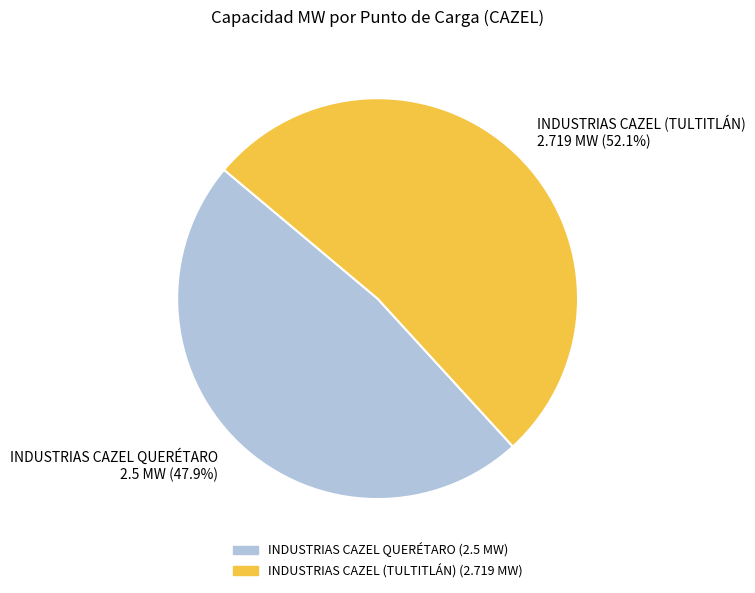

What percentage do INDUSTRIAS CAZEL QUERÉTARO and INDUSTRIAS CAZEL (TULTITLÁN) together represent?

100.0%